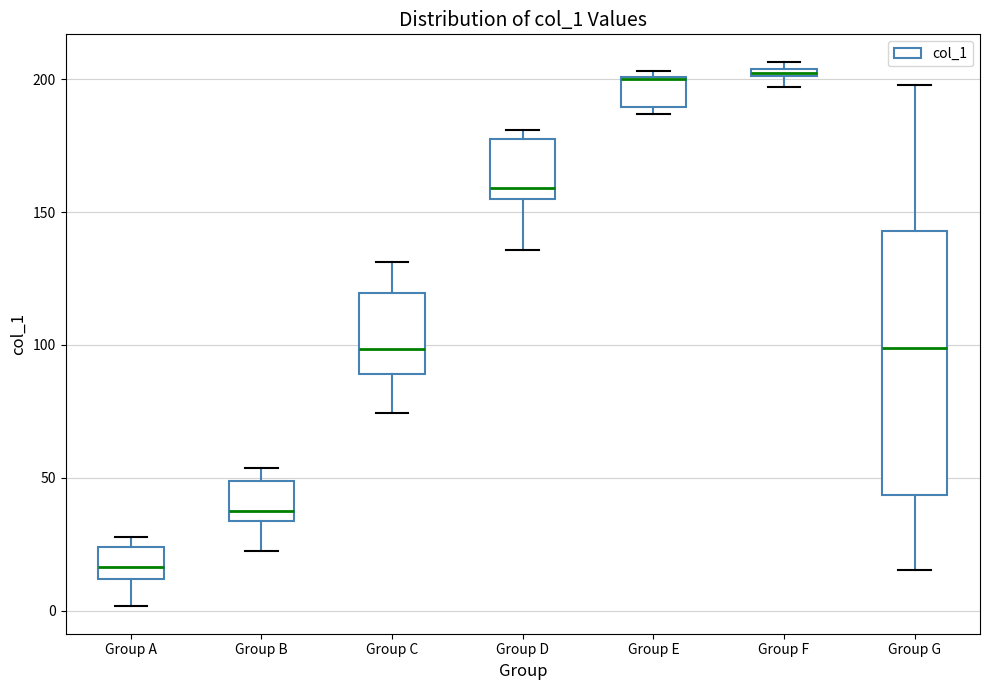

Which box is the tallest, from its lower edge to its upper edge?

Group G